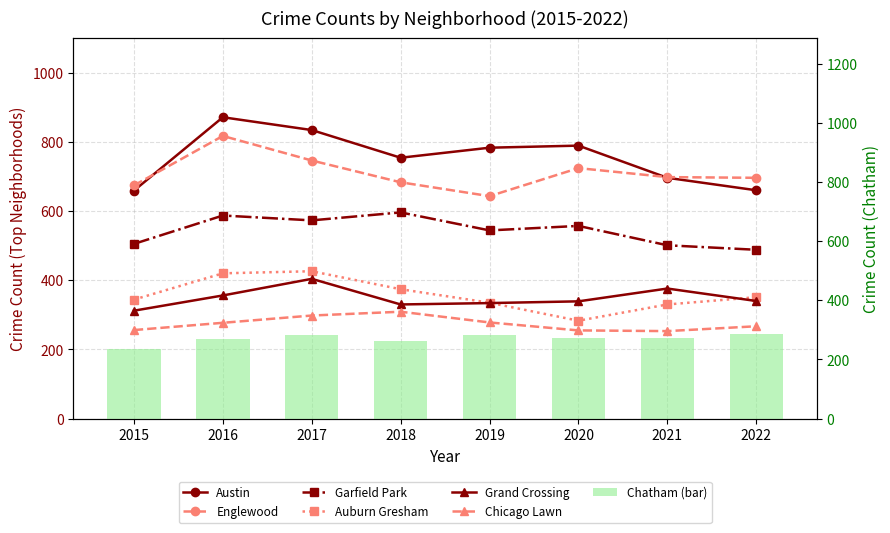

What is the value of the Garfield Park bar at the 5th from the left?

544